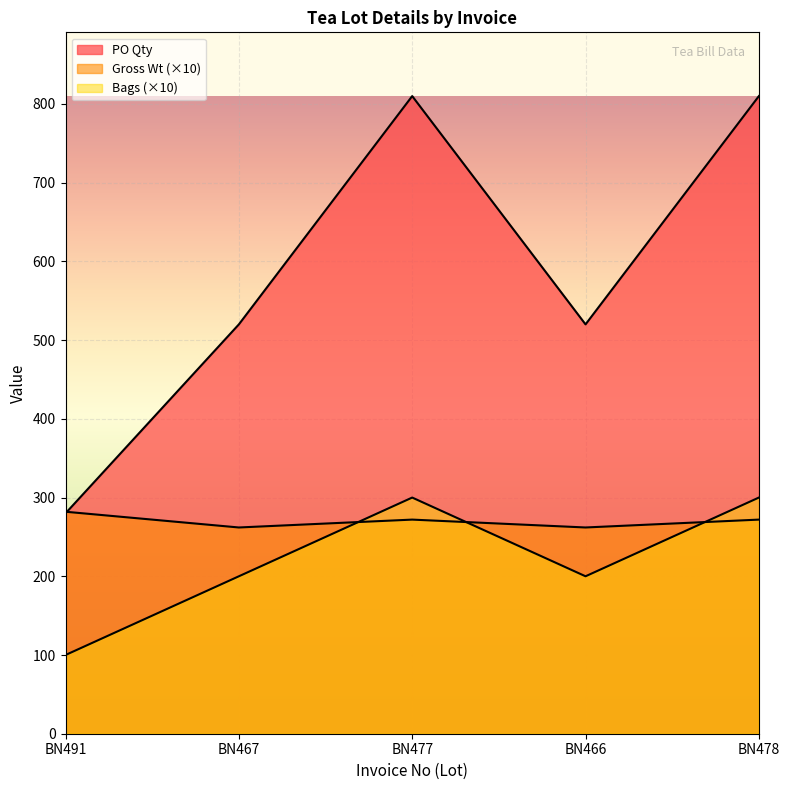

What is the sum of all PO Qty values?

2940